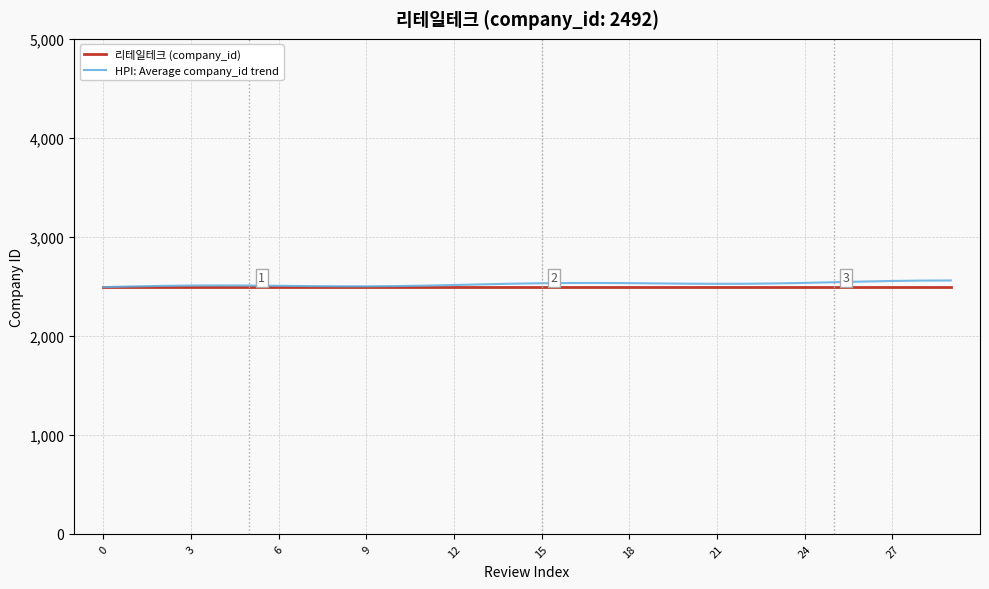

What is the average value of the 리테일테크 (company_id) series?

2492.0